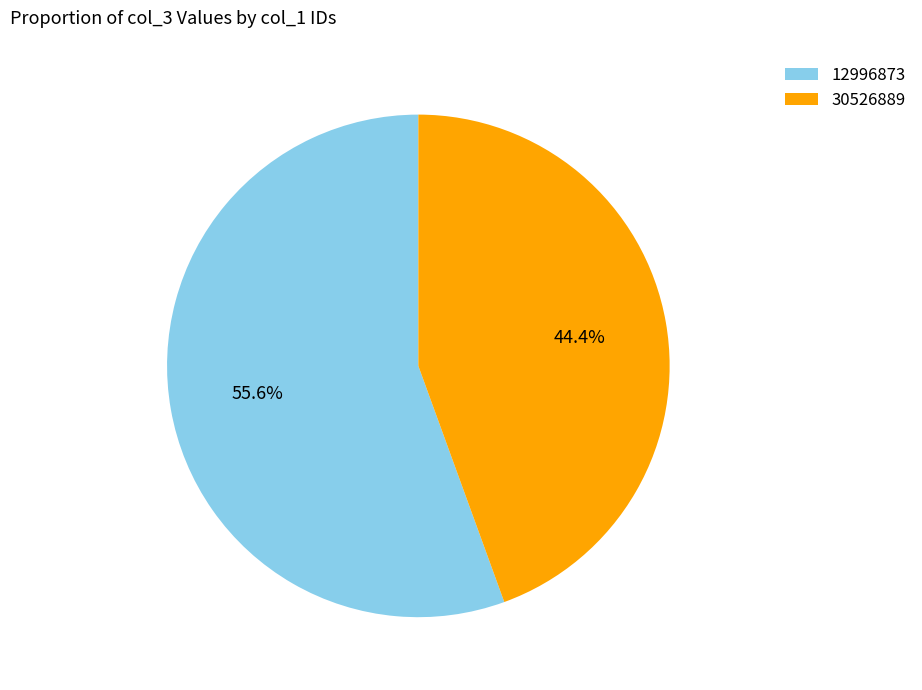

What is the ratio of the value at 30526889 to the value at 12996873?

0.8